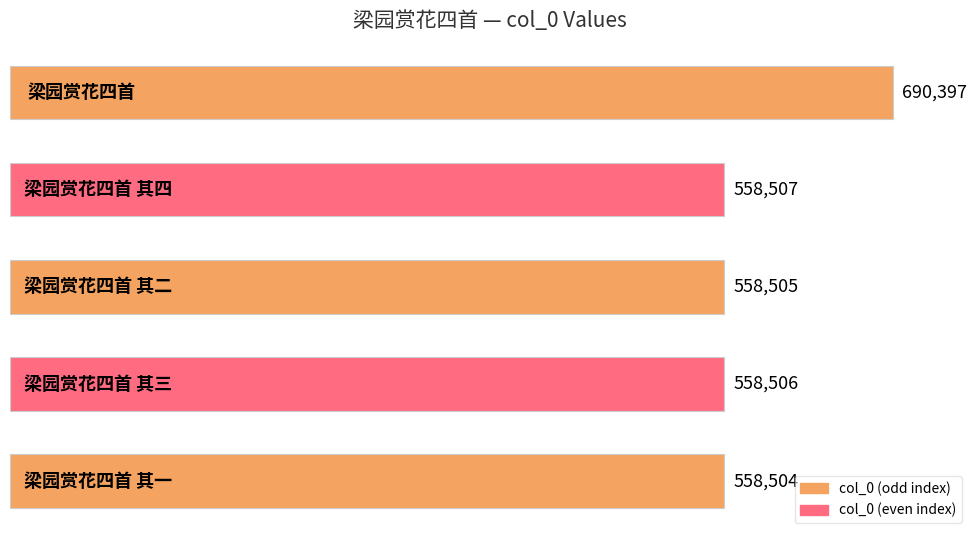

What is the difference between the maximum and second lowest values?

131892